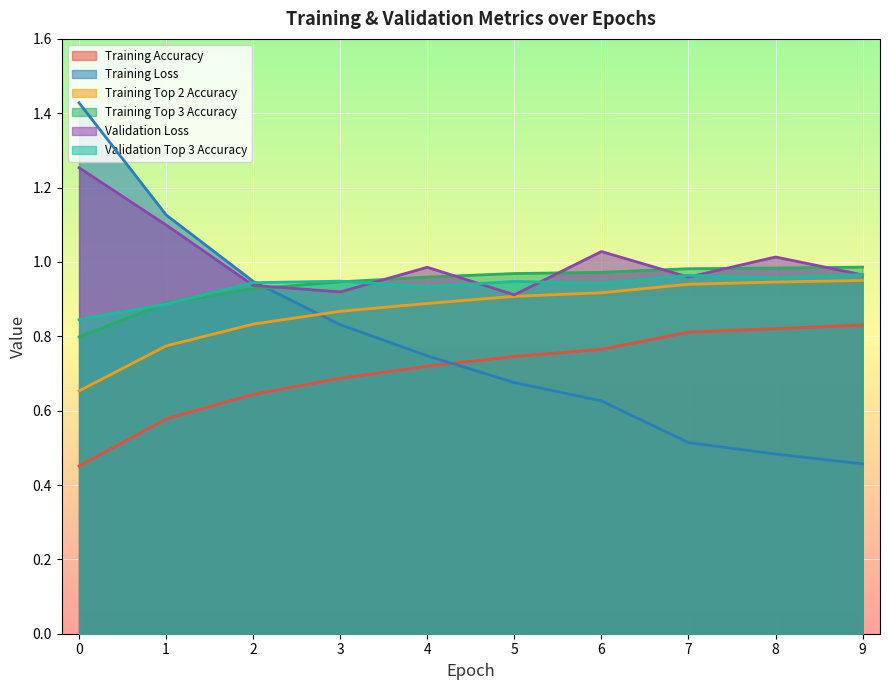

What is the maximum value shown in the chart?

1.4